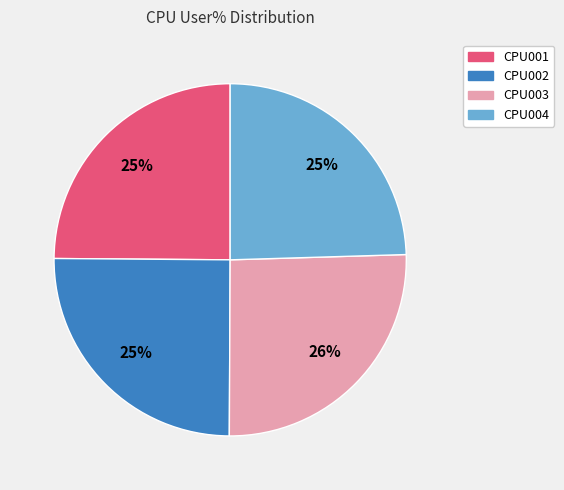

To the nearest percent, what is the combined percentage of CPU004 and CPU003?

50%